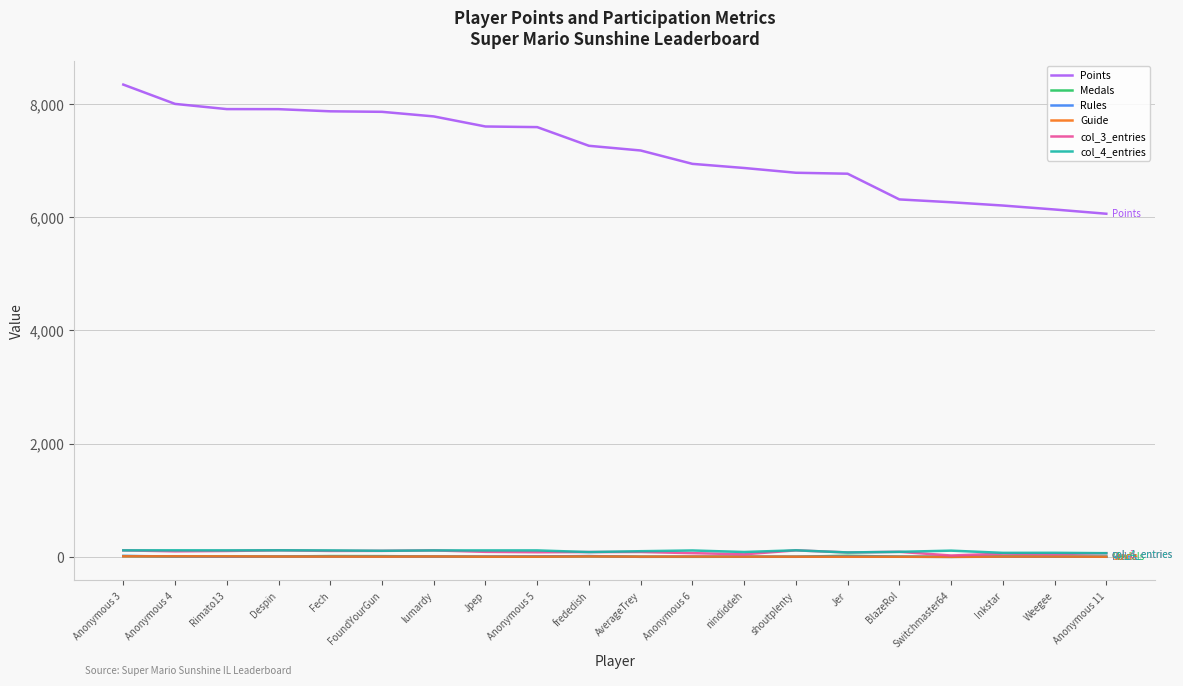

How many values in the col_3_entries series are below 89?

10